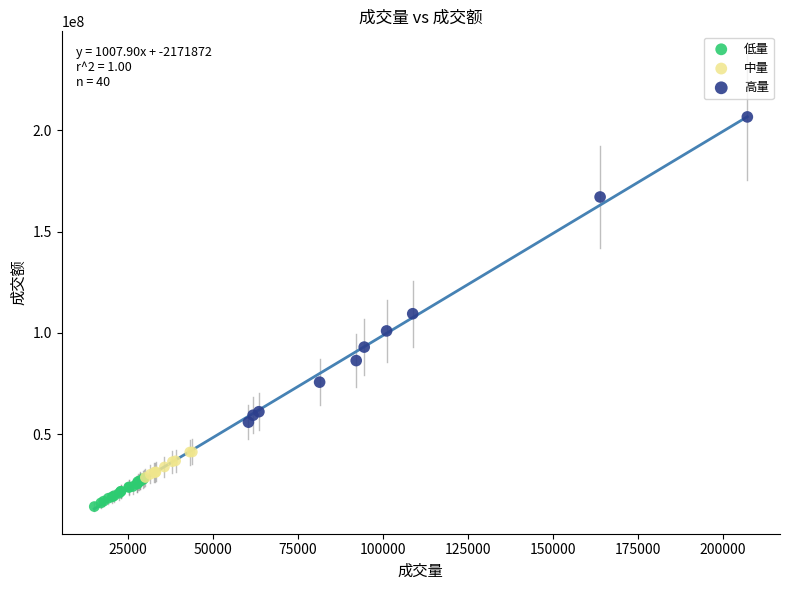

Which series has the largest Y range (max minus min)?

高量